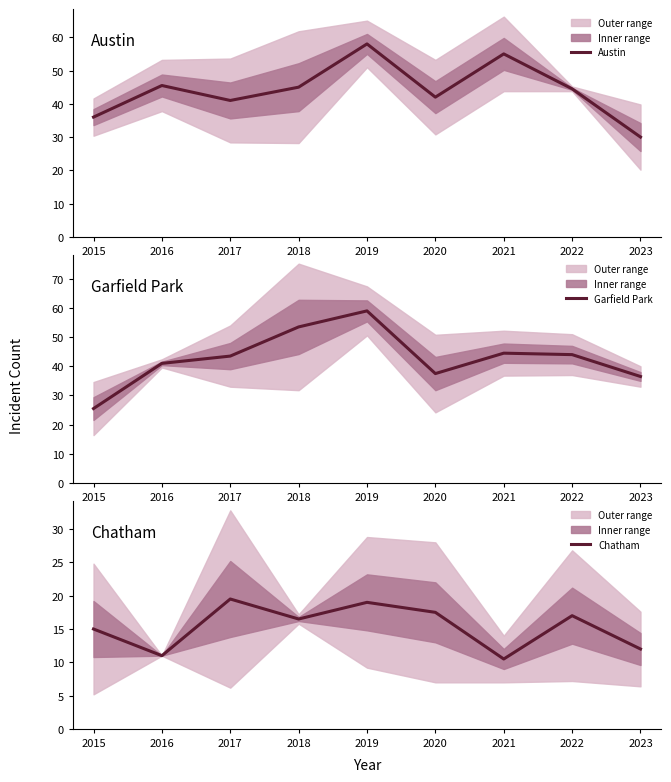

Is this an area chart (filled region under the line)?

No